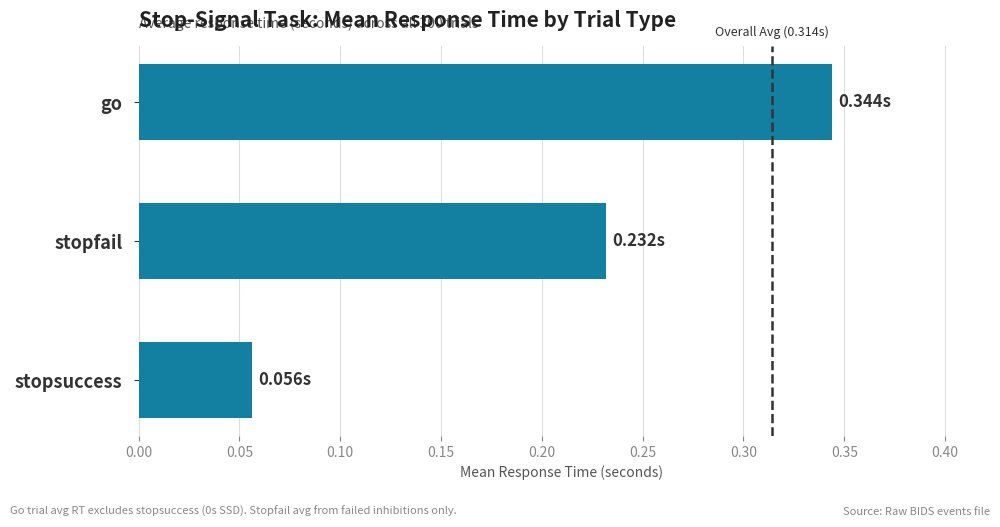

Where is the data nearest to the value 0?

stopsuccess